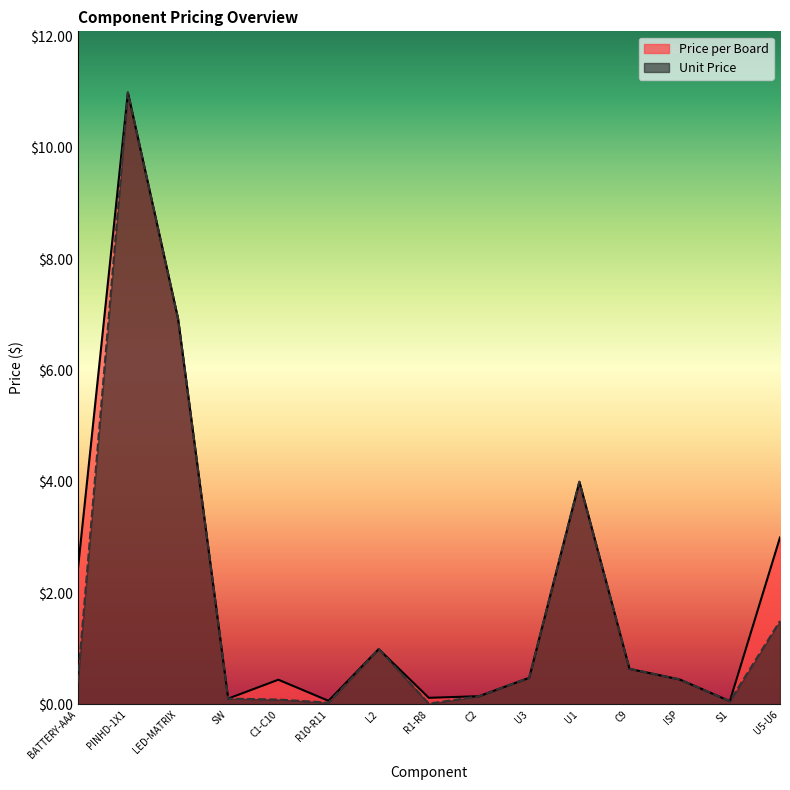

Count the number of data series in this chart.

2